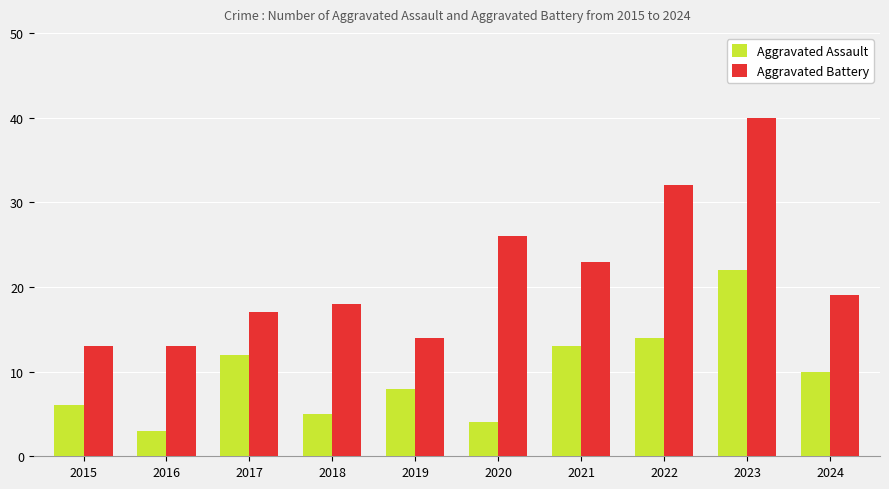

What is the value of the Aggravated Assault bar at the 9th from the left?

22